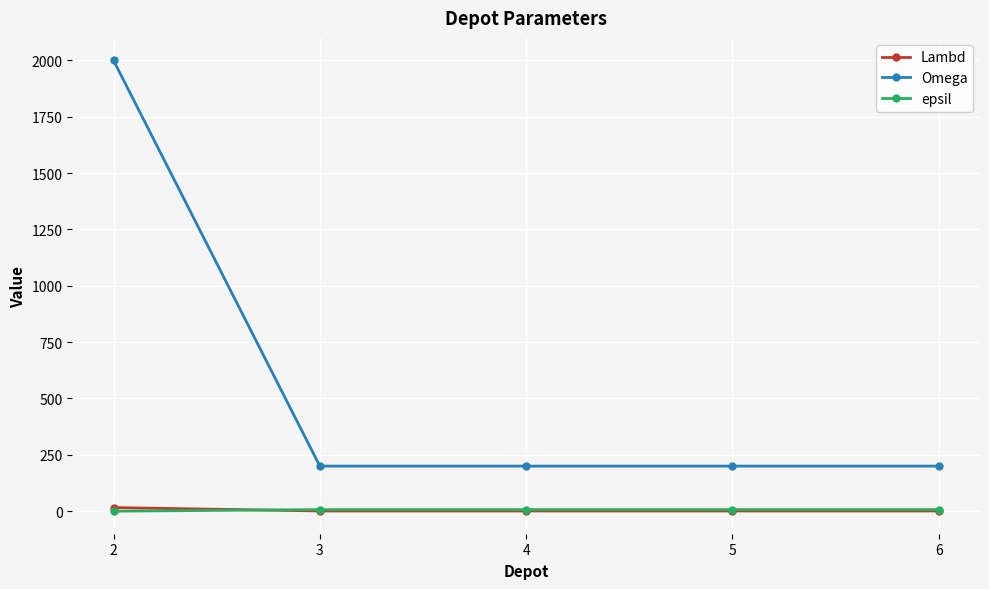

What is the maximum value shown in the chart?

2000